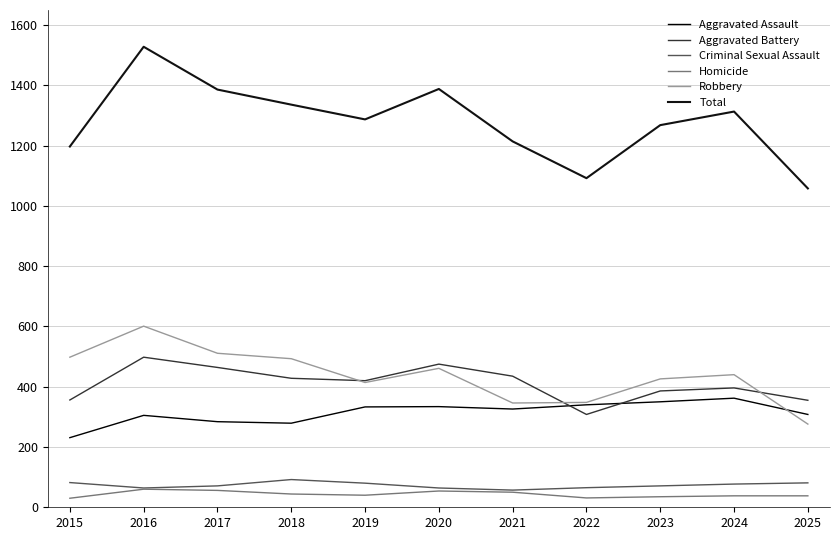

True or false: Total and Aggravated Assault intersect in this chart.

False